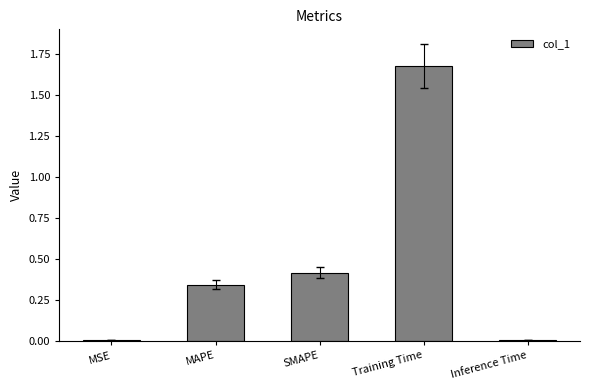

Between MSE and SMAPE, which is larger?

SMAPE